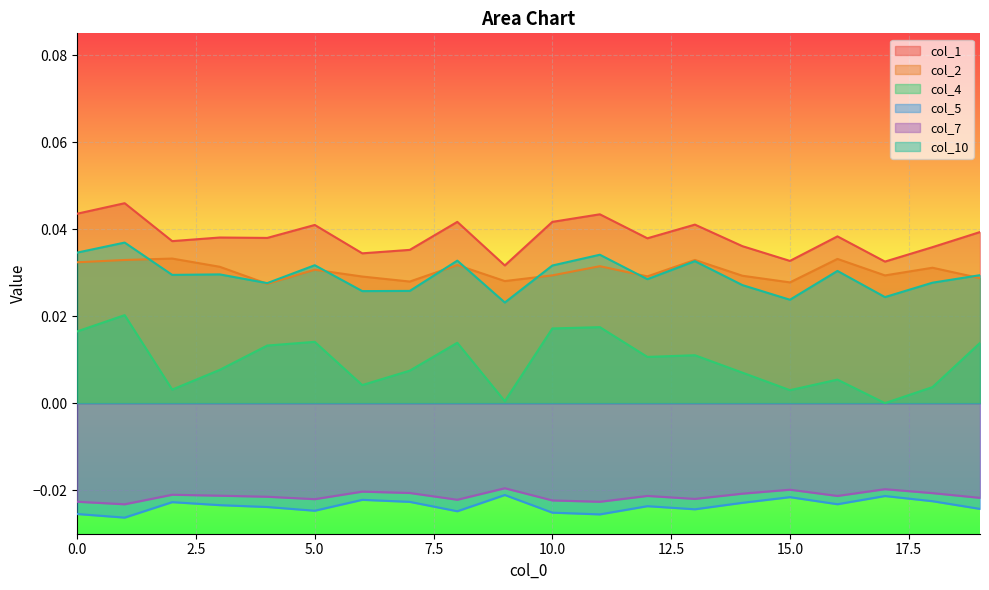

Where is the first local maximum for col_7?

2